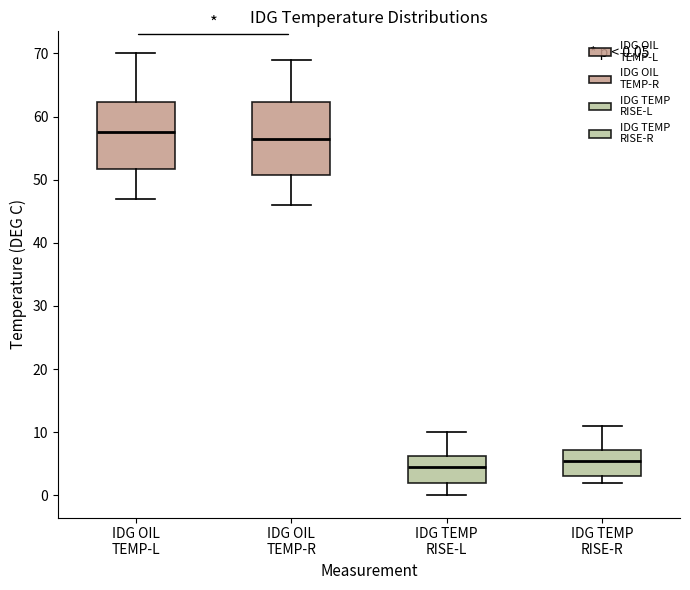

Comparing the boxes themselves (not the whiskers), which one is the tallest?

IDG OIL TEMP-R